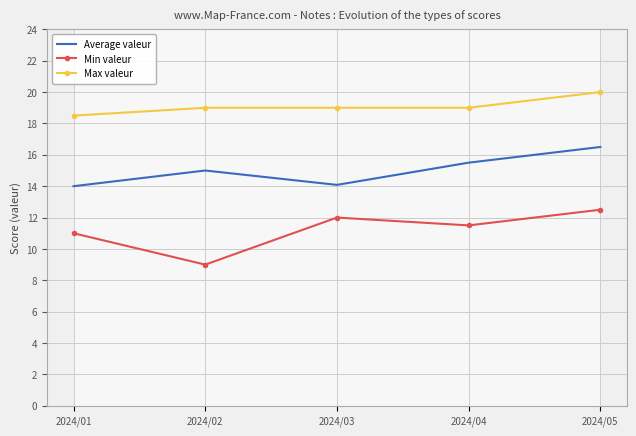

What is the value of the Average valeur point at the 2nd from the left?

15.0